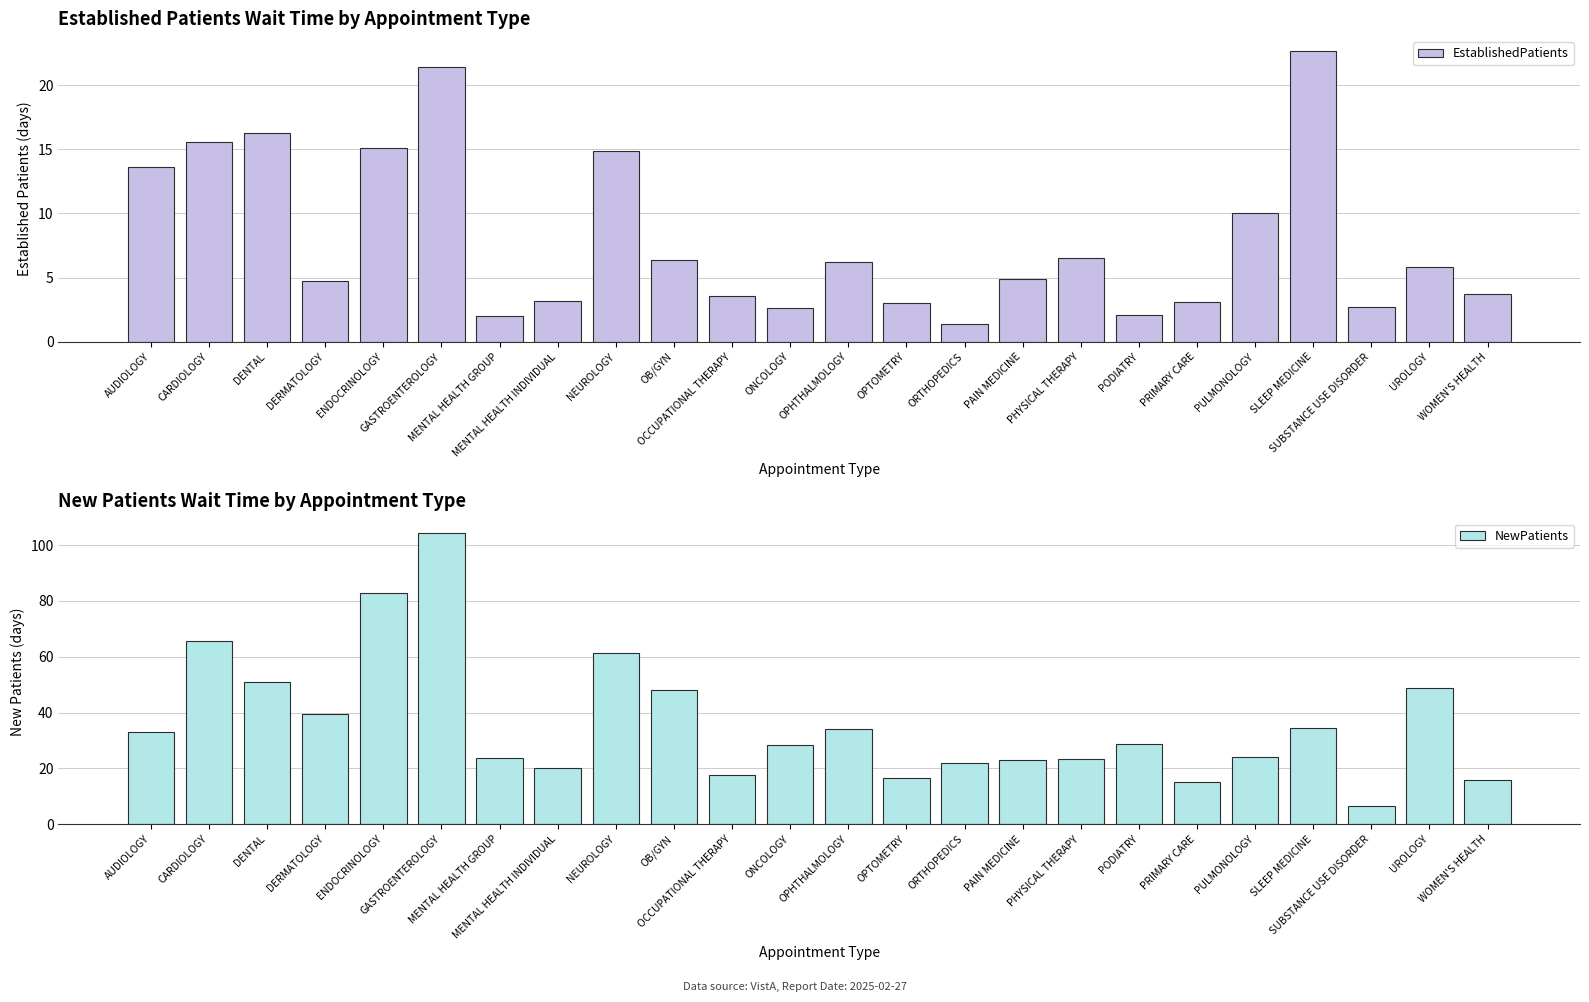

Which category has the lowest value in the EstablishedPatients series?

ORTHOPEDICS